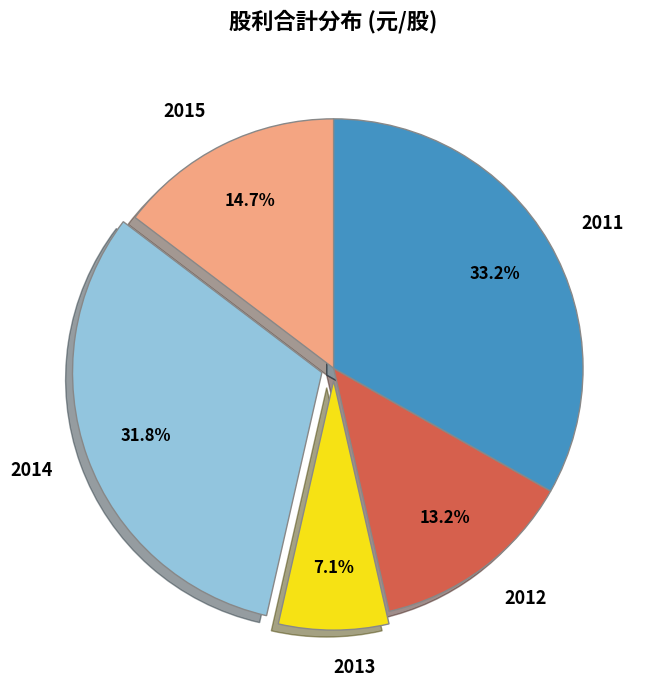

To the nearest percent, what is the average slice percentage?

20%